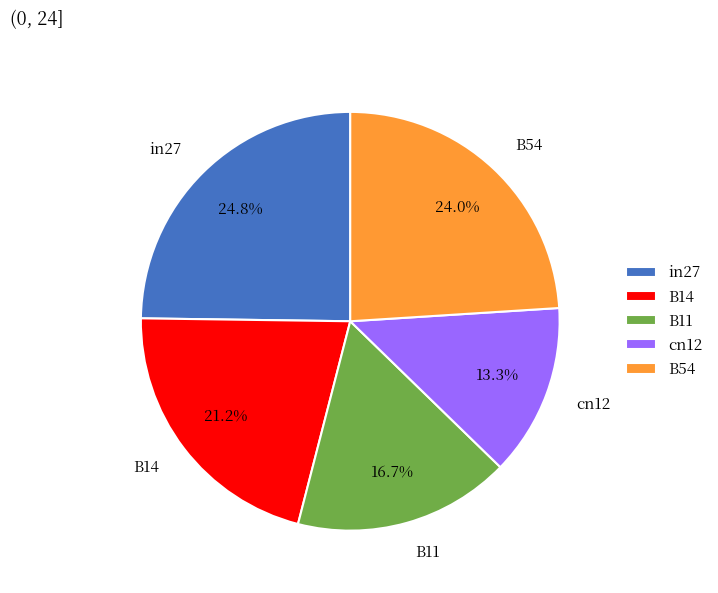

What percentage is the B14 slice, to the nearest percent?

21%